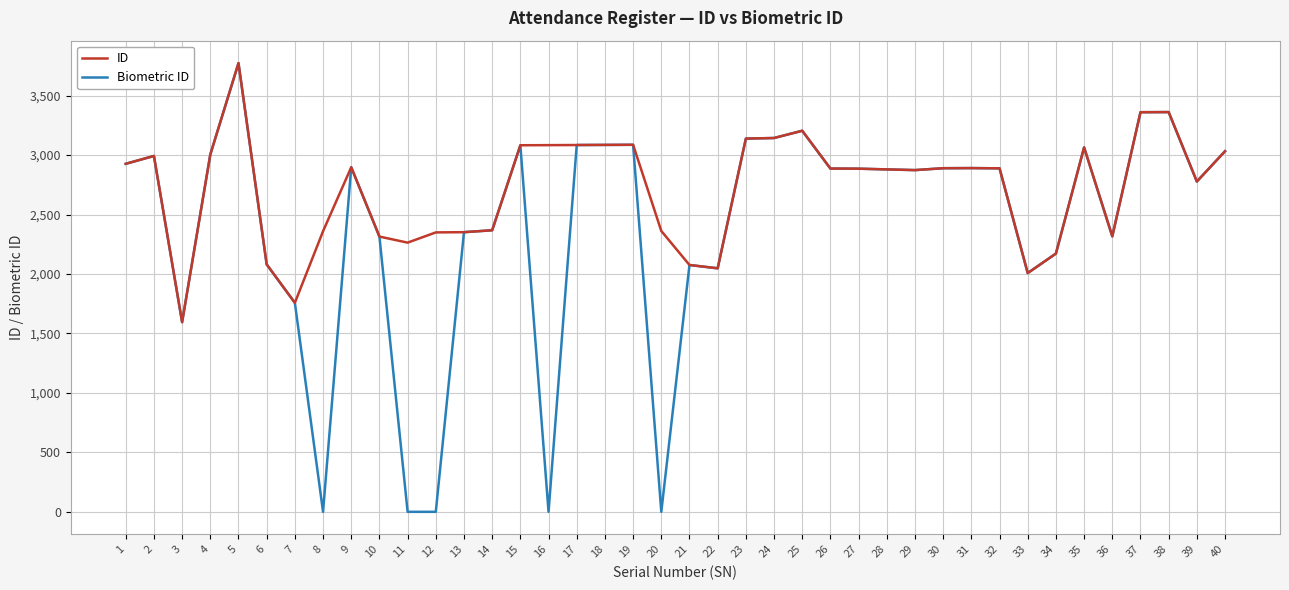

What is the lowest value of the ID series?

1595